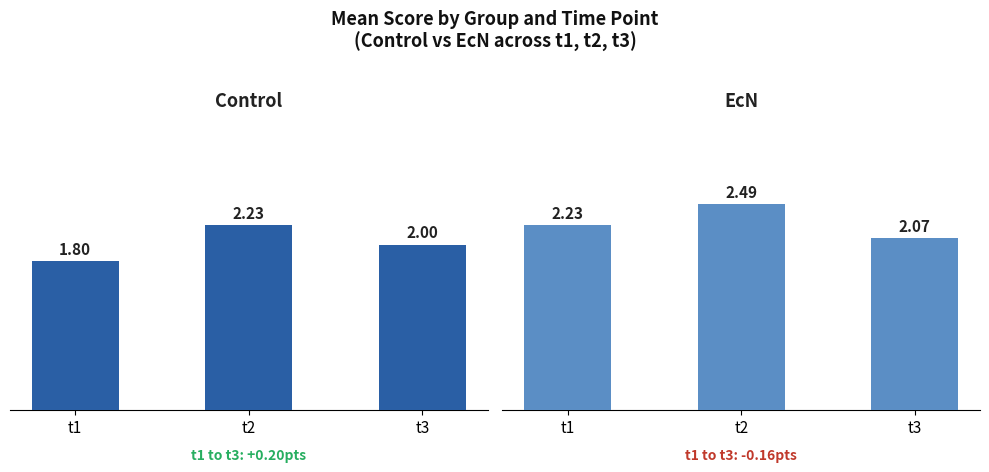

What is the value of the EcN bar at the 1st from the left?

2.2